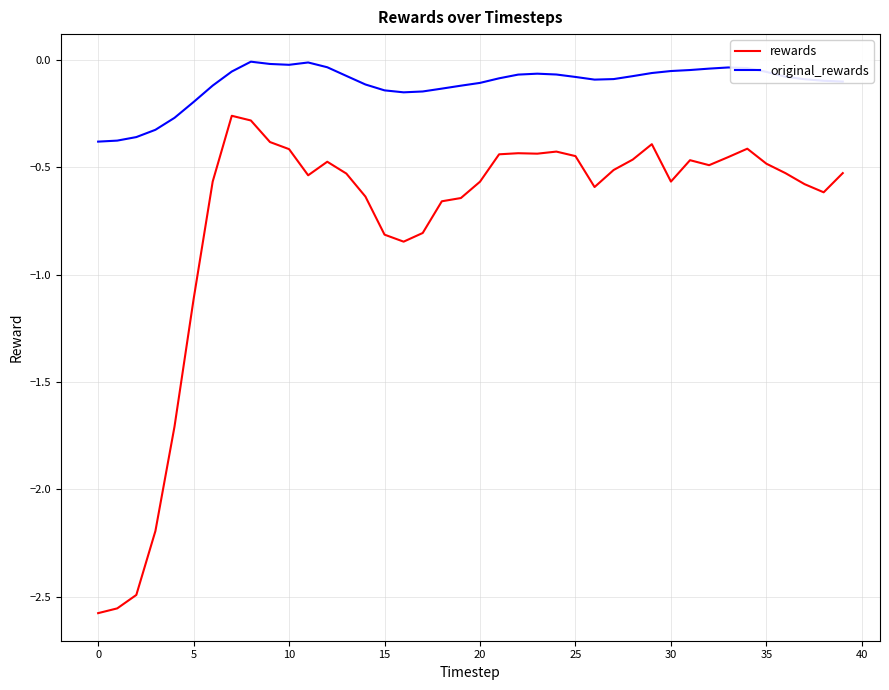

Which series has the largest total across all categories?

original_rewards